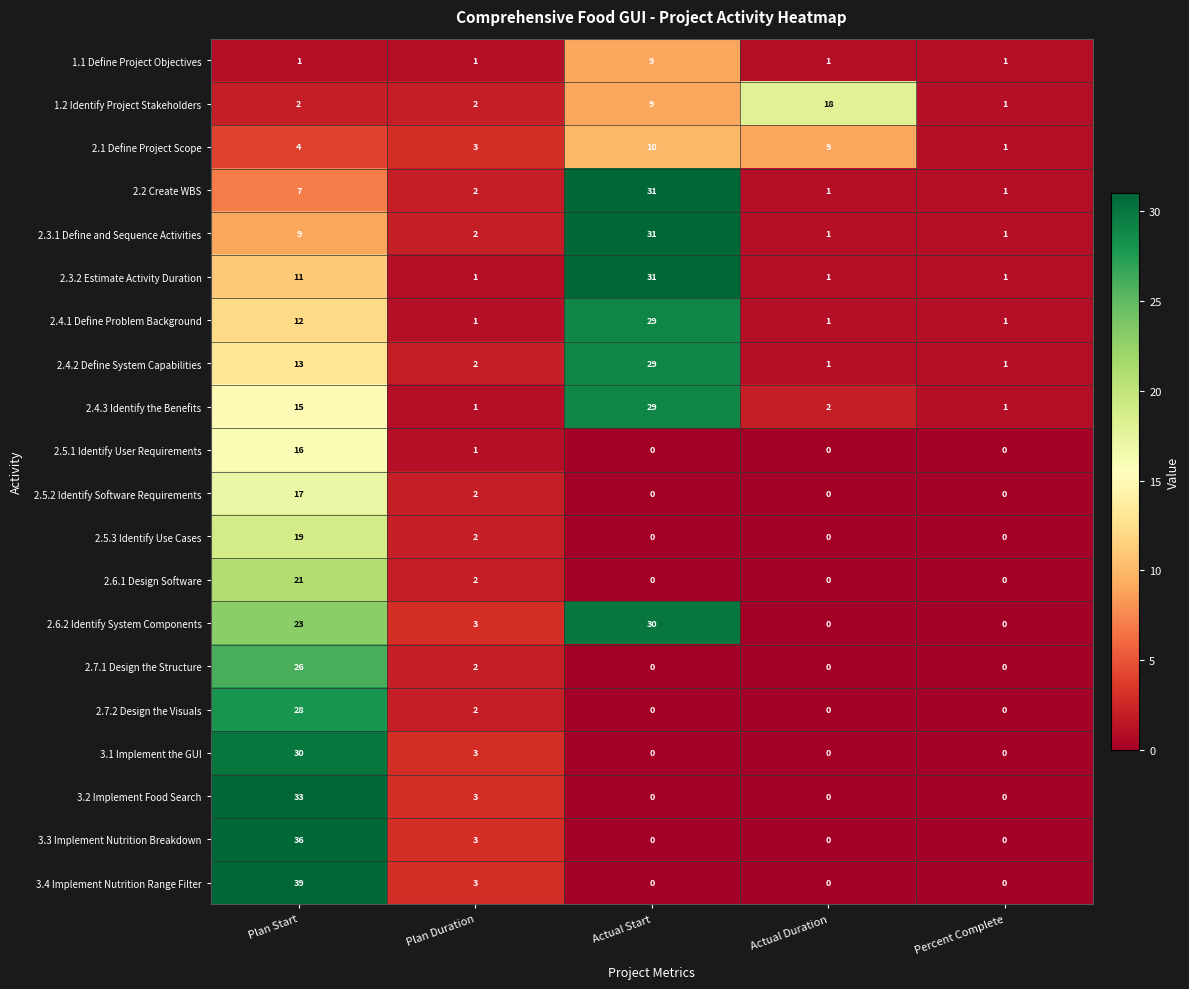

Between Plan Duration and Actual Duration, which series saw the biggest shift?

1.2 Identify Project Stakeholders